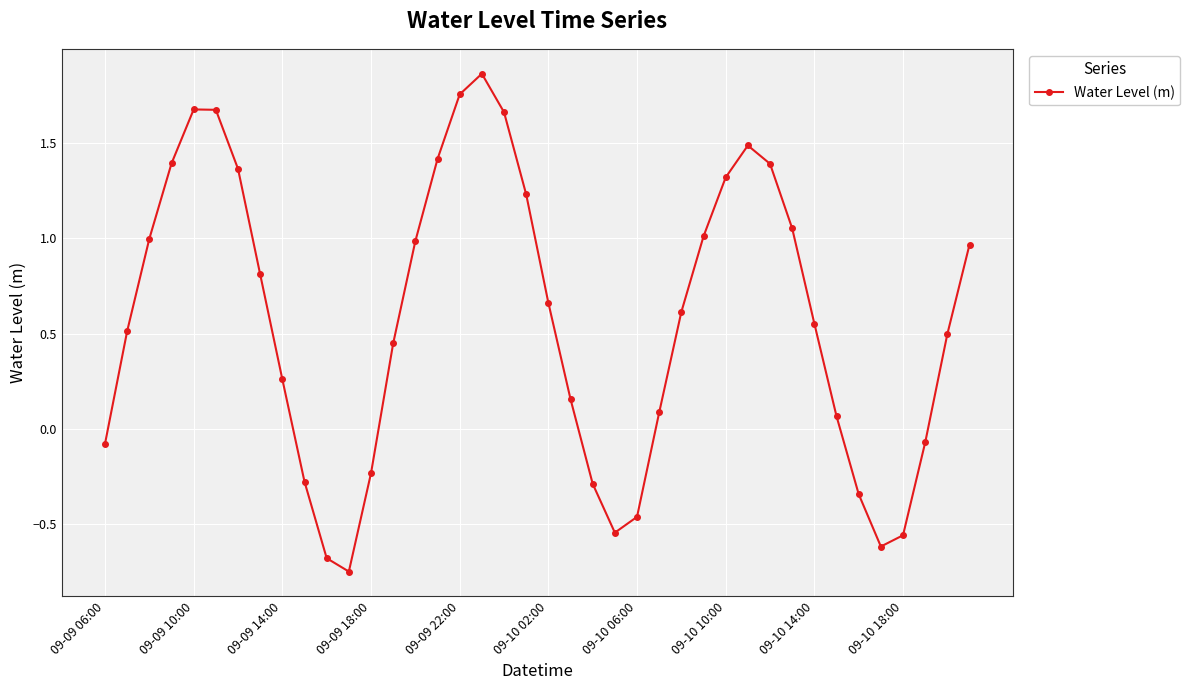

How many interior local valleys (lower than both neighbors) does the data have?

3